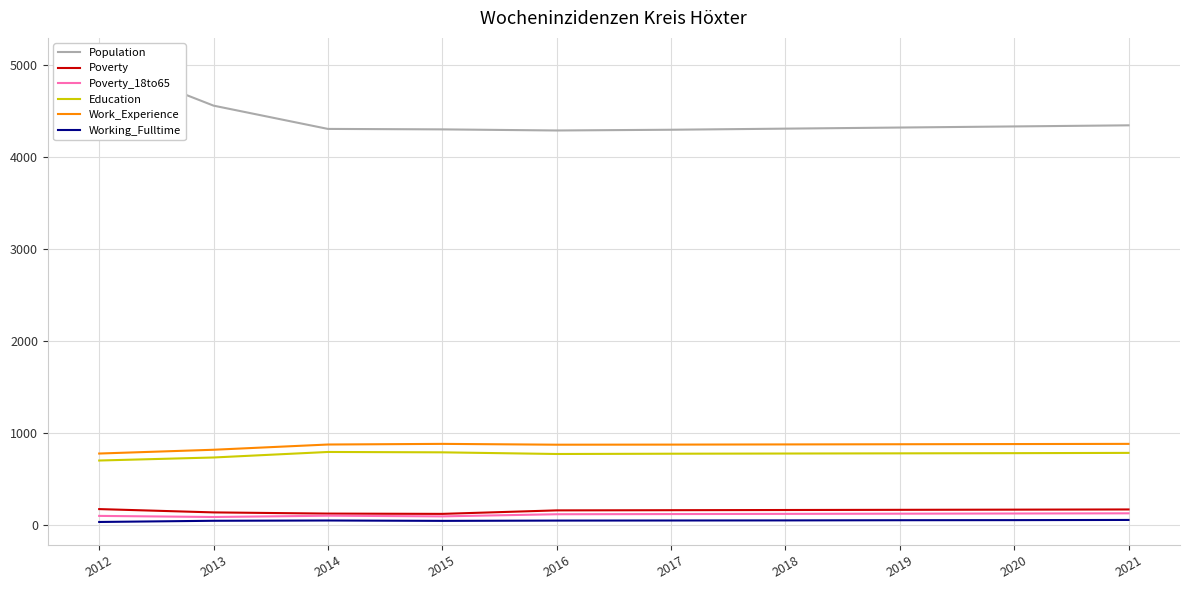

At which label does Poverty reach its peak?

2012